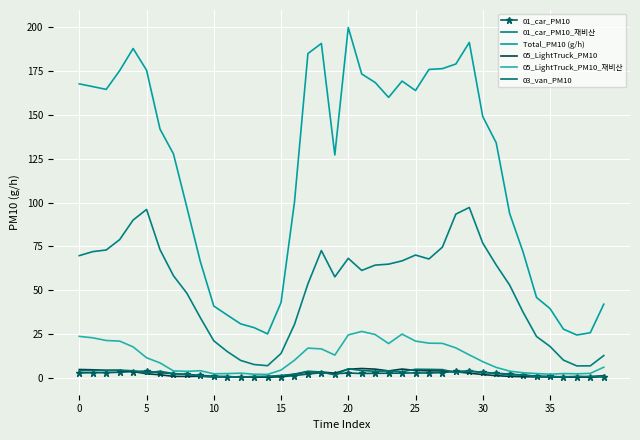

True or false: 05_LightTruck_PM10_재비산 and 01_car_PM10_재비산 cross at least once.

False